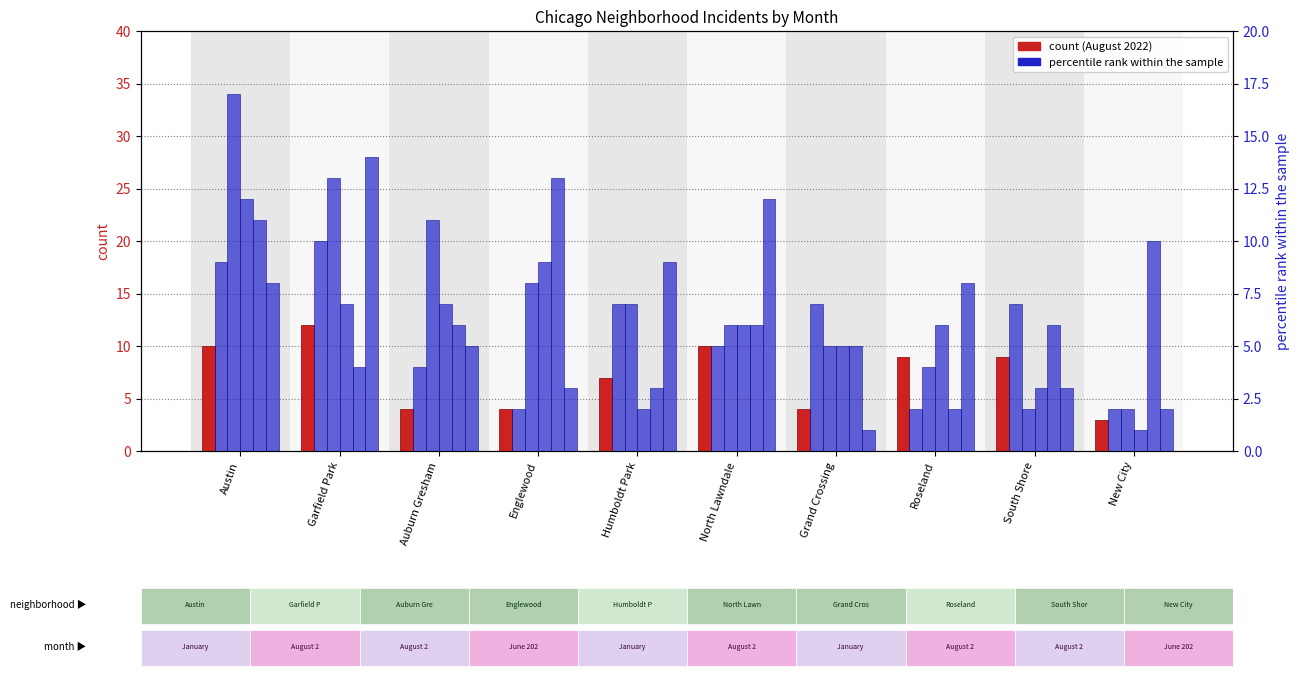

At which label does June 2022 reach its minimum?

New City